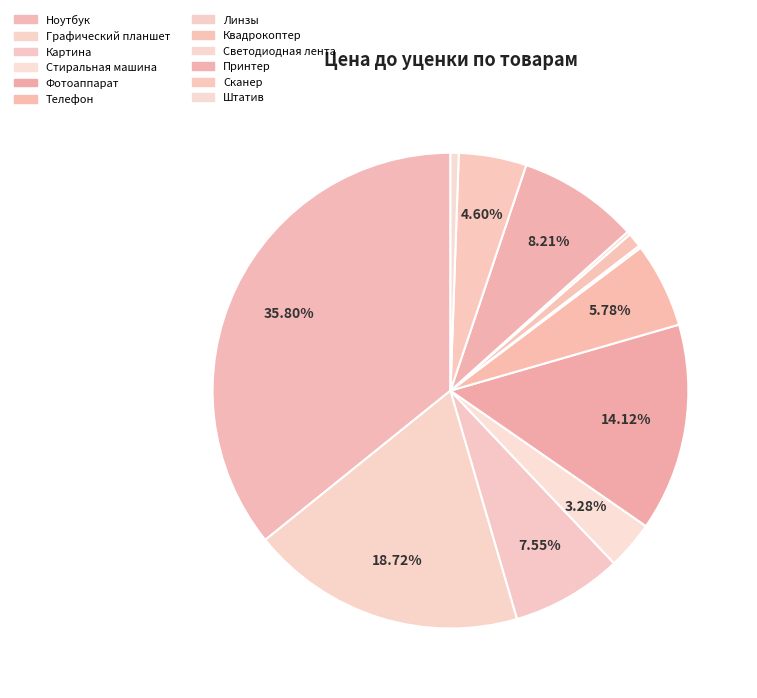

Does any single category account for the majority?

No